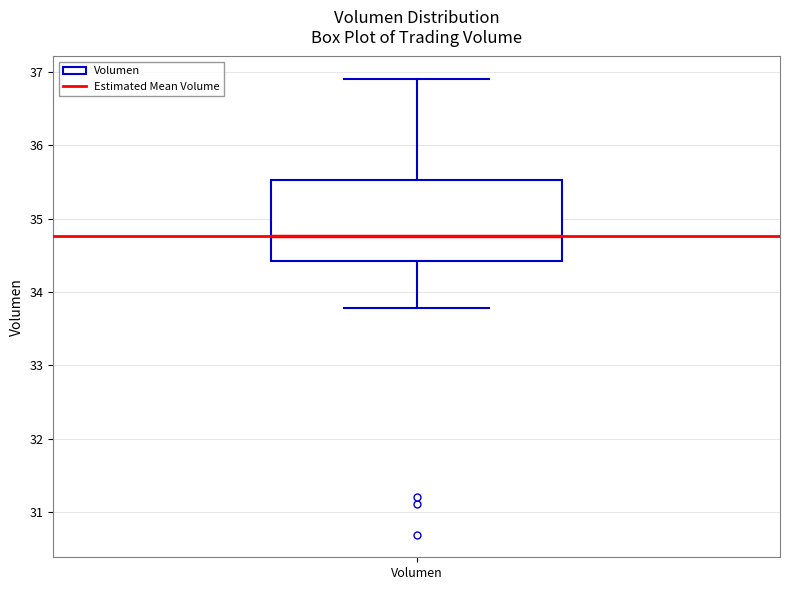

Where is the lower edge of the box for Volumen on the y-axis? The values are not printed on the chart, so give them approximately, as read against the axis.

34.4